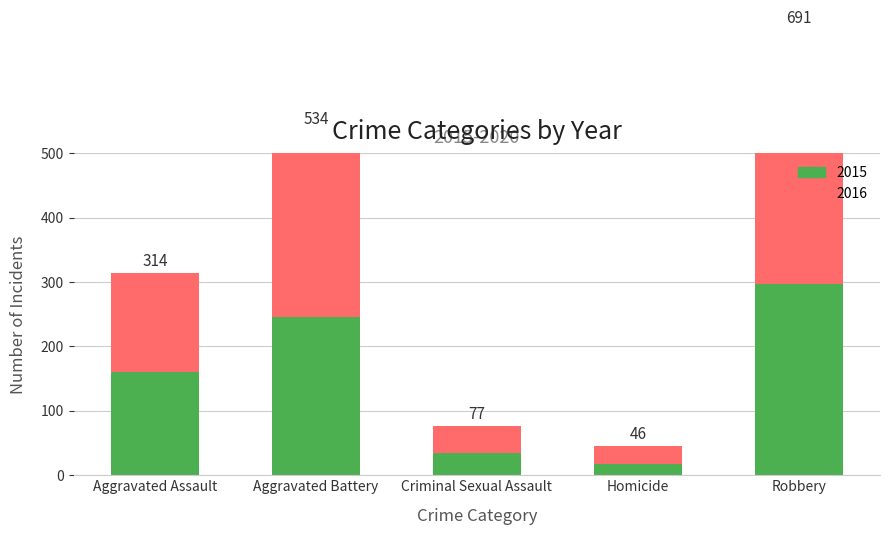

The 2015 series shows 297 at Robbery. True or false?

True